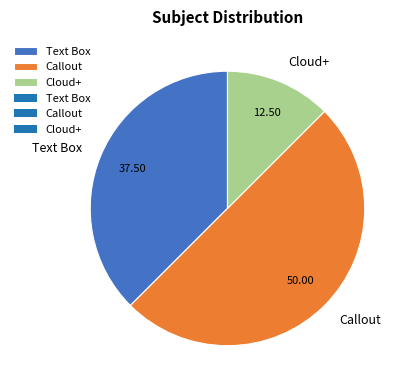

What is the smallest slice in the pie chart?

Cloud+